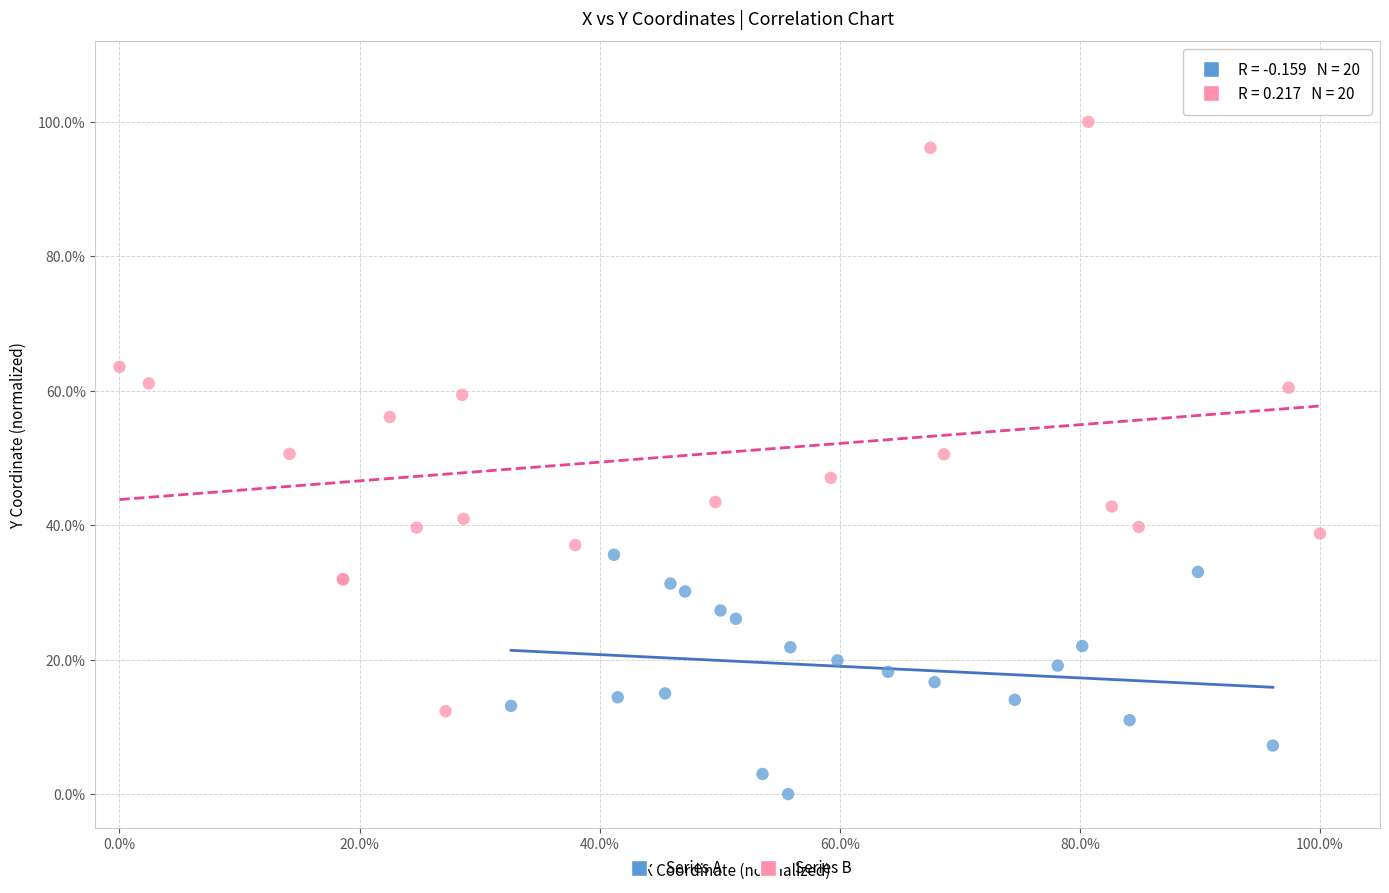

What are all the series names shown in the legend?

Series A, Series B